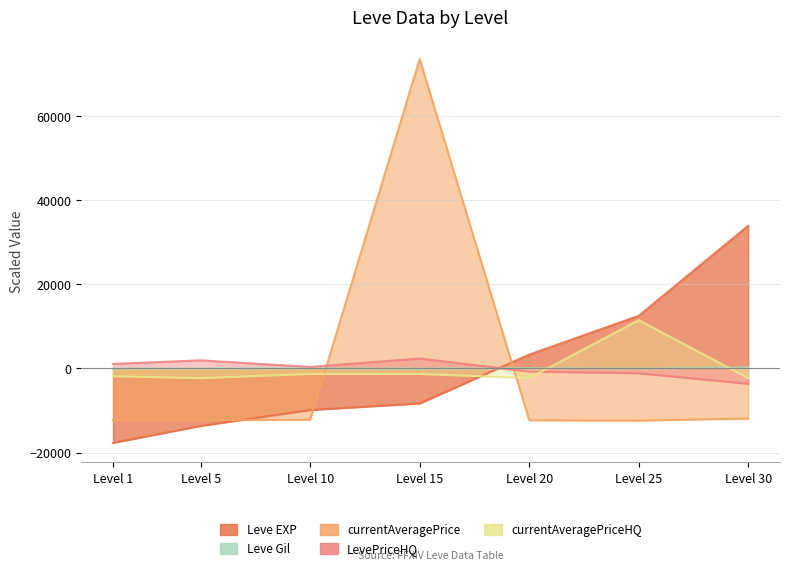

Between Level 30 and Level 10, which is larger?

Level 30